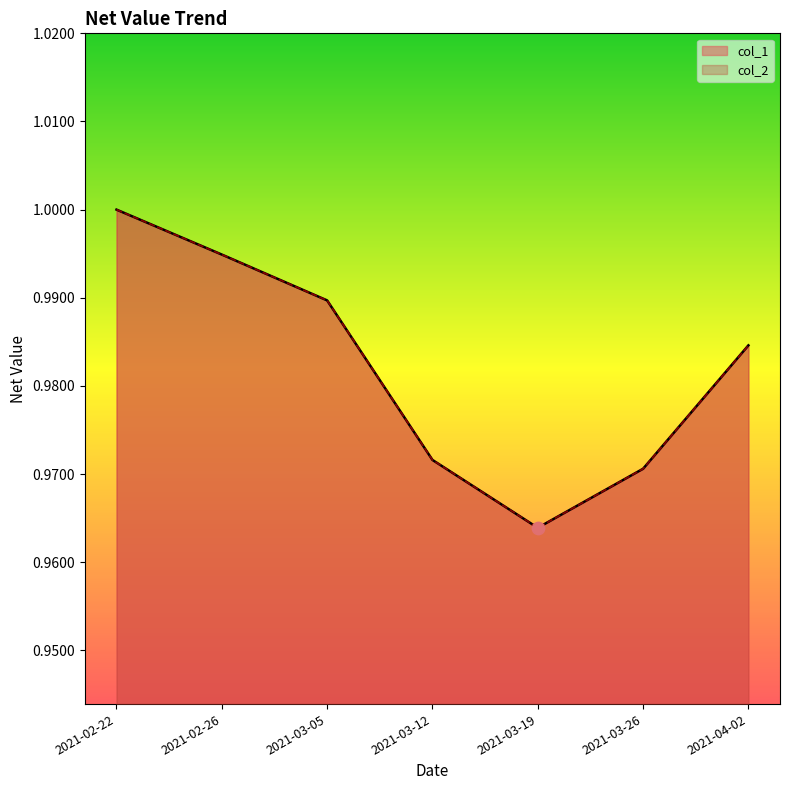

Which series reaches the minimum Y coordinate?

col_1